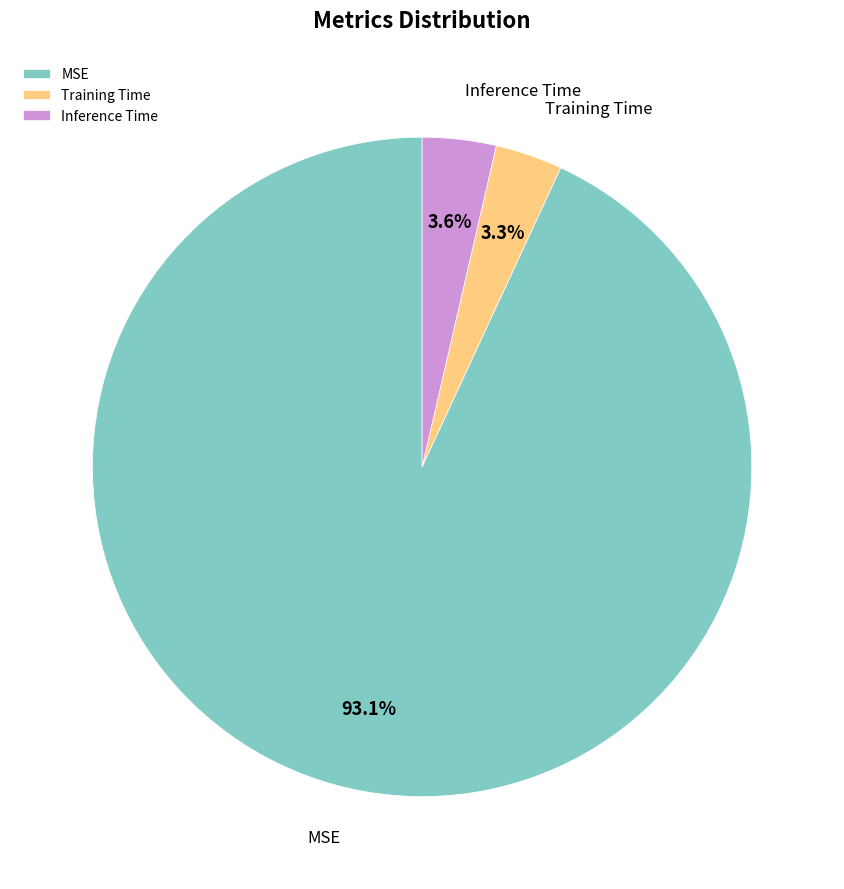

To the nearest percent, what is the difference between the largest and smallest slice percentages?

90%